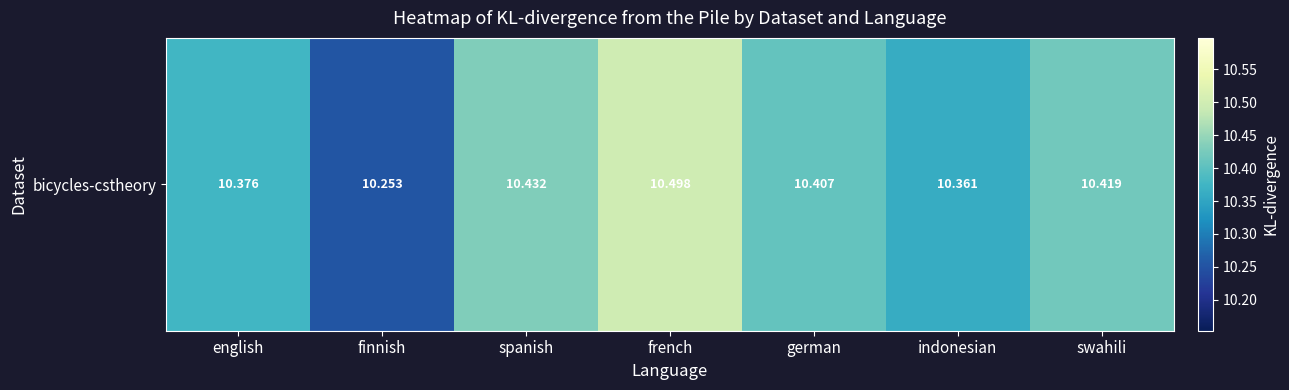

Which label corresponds to the smallest value in the chart?

finnish